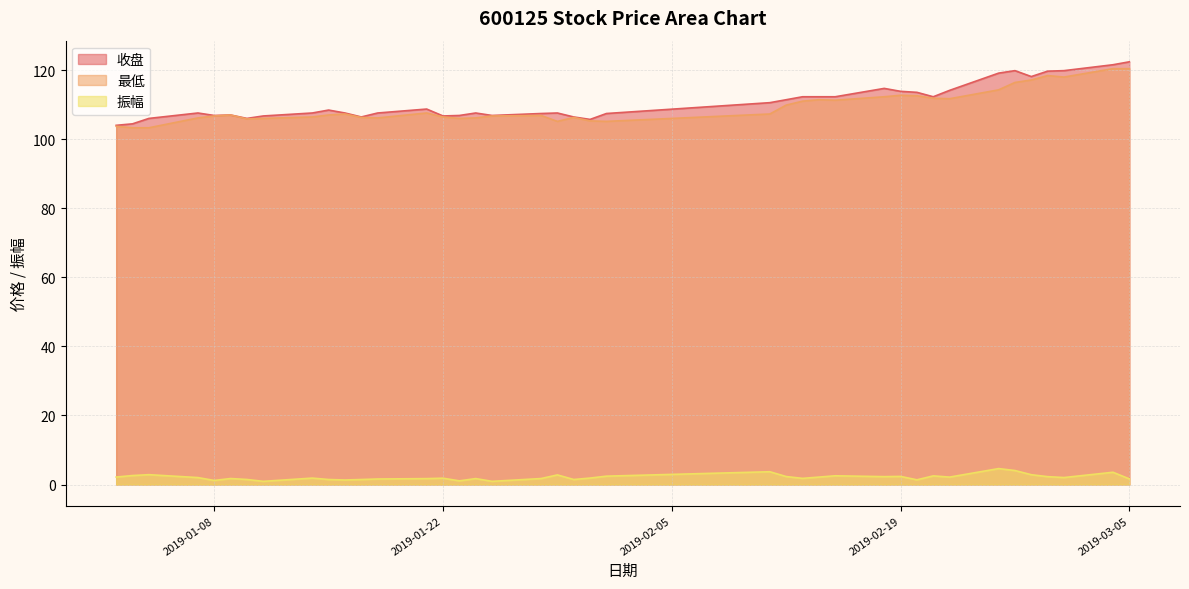

What is the smallest value displayed?

0.9